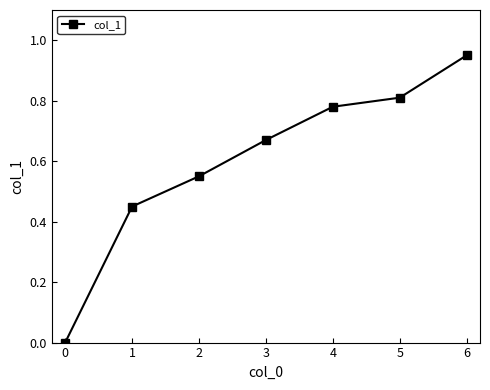

What is the difference between the values at 4 and 6?

0.2